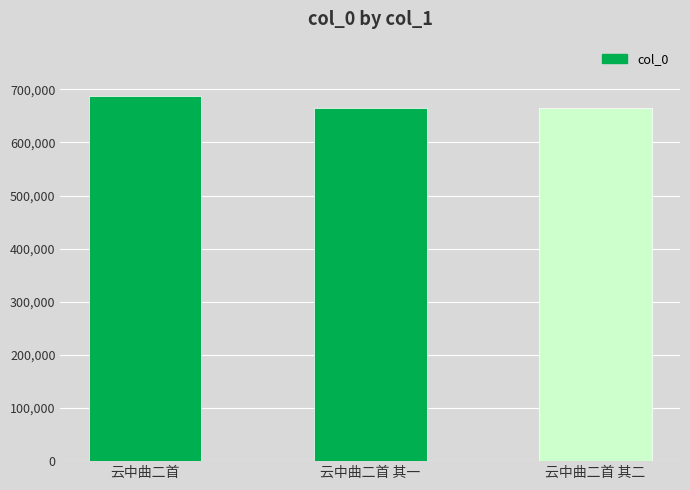

What is the label of the 2nd bar from the right?

云中曲二首 其一